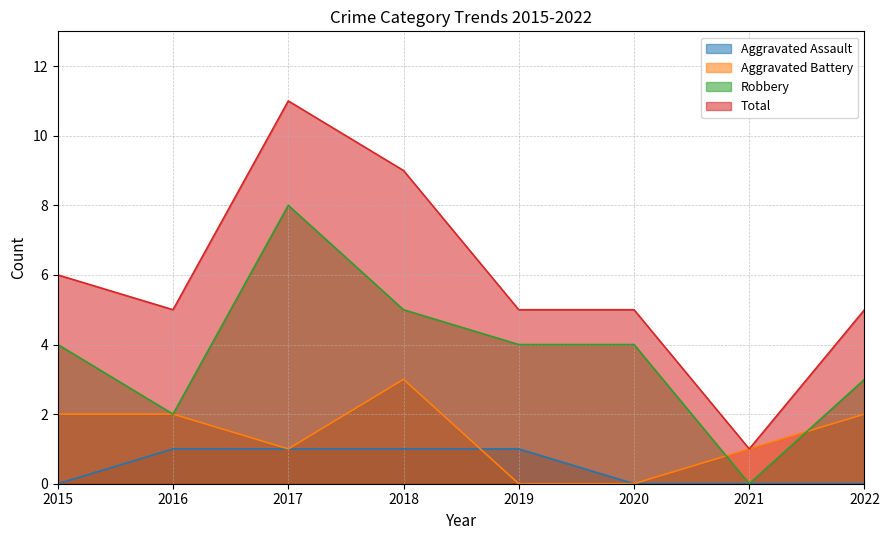

How many lines are shown in the chart?

4